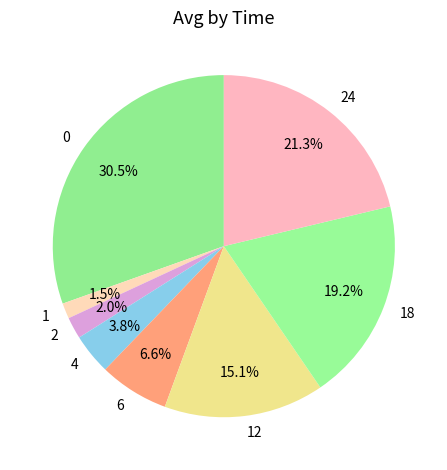

True or false: 0 accounts for 41% of the total.

False